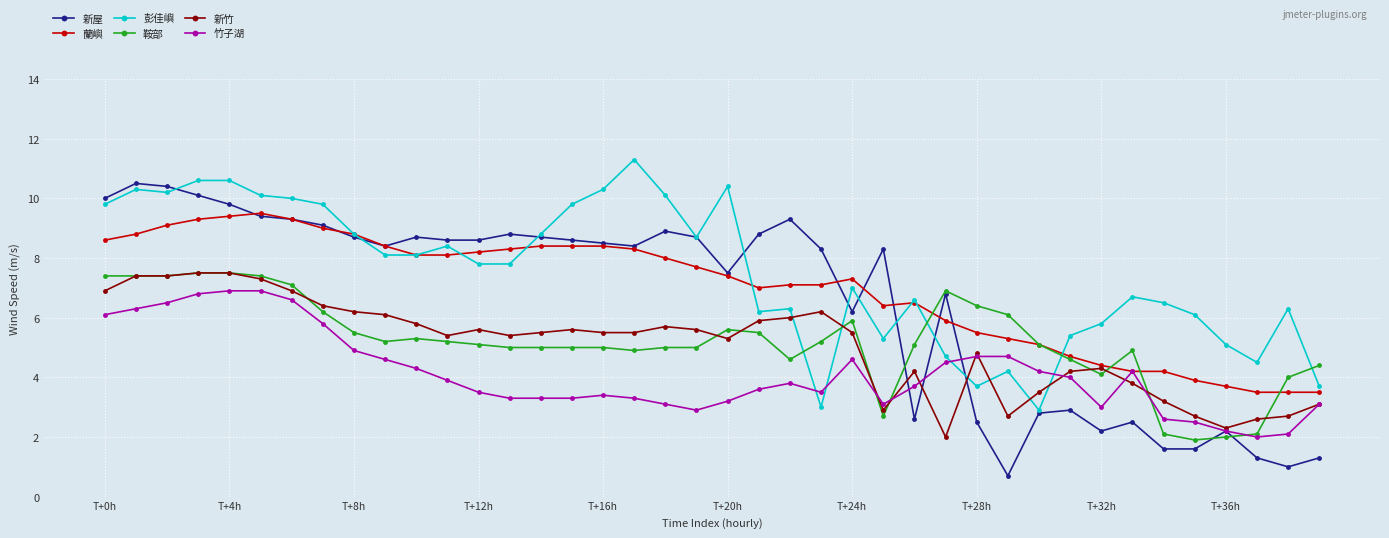

True or false: 彭佳嶼 has more than 2 interior local peaks.

True